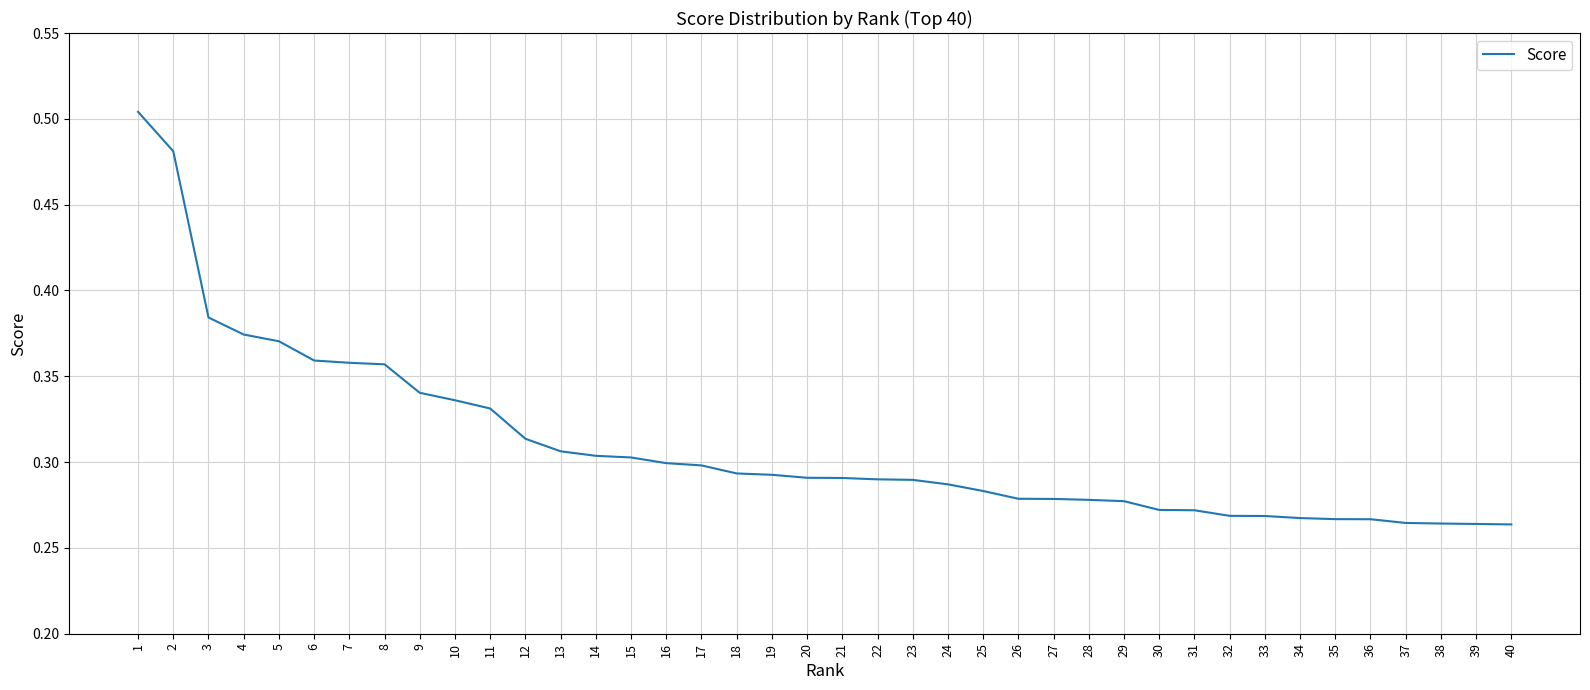

The chart shows a value of 0.4 at 34. True or false?

False